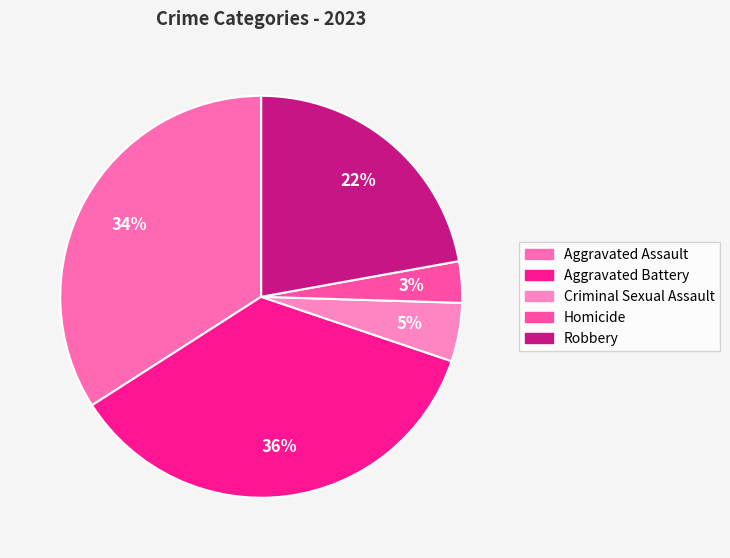

Is it true that Criminal Sexual Assault is 19% of the pie?

False